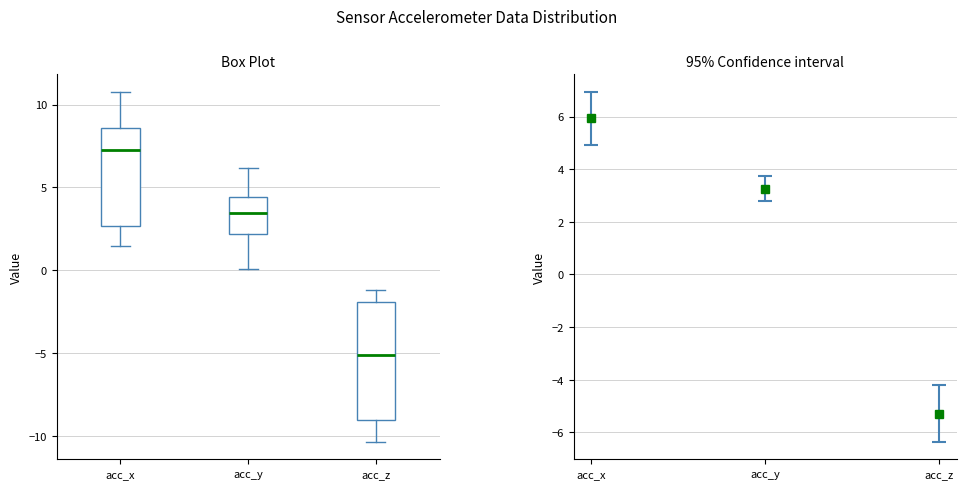

Reading left to right, transcribe this box plot: for each box, give where its median line is, the range the box spans, and where its two whiskers end, as read against the y-axis. The values are not printed on the chart, so give them approximately, as read against the axis.

acc_x: median 7.0, box 2.5 to 8.5, whiskers 1.5 to 11.0
acc_y: median 3.5, box 2.0 to 4.5, whiskers 0.0 to 6.0
acc_z: median -5.0, box -9.0 to -2.0, whiskers -10.5 to -1.0